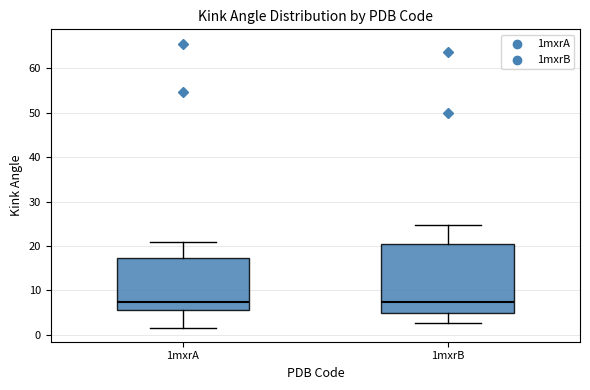

Reading left to right, read every box against the y-axis: the position of its median line, the range the box covers, and the ends of its whiskers. The values are not printed on the chart, so give them approximately, as read against the axis.

1mxrA: median 7, box 6 to 17, whiskers 2 to 21
1mxrB: median 7, box 5 to 20, whiskers 3 to 25